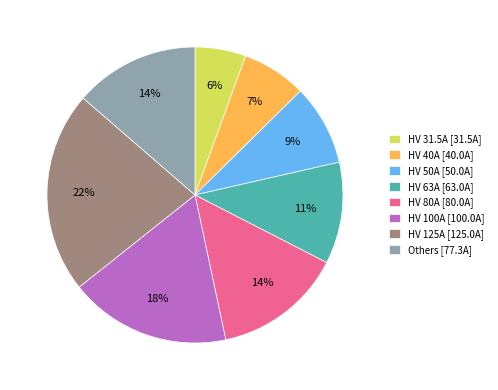

To the nearest percent, what percentage of the pie is HV 40A [40.0A]?

7%